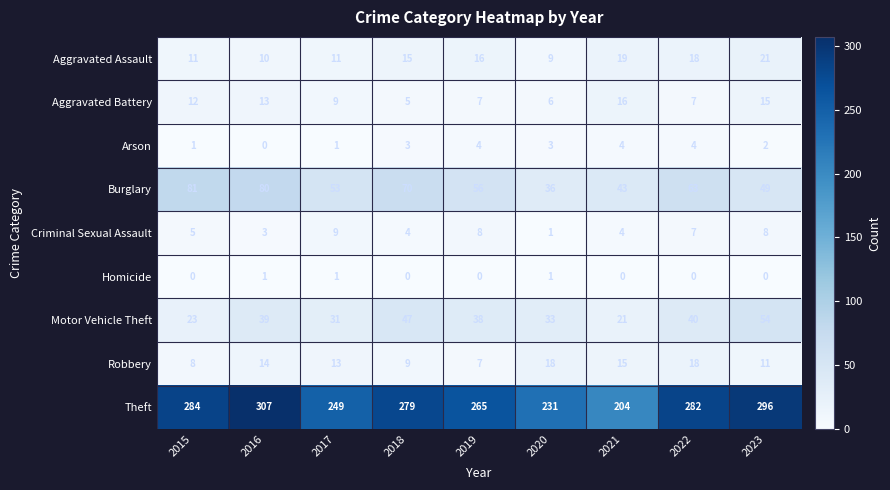

Where is Aggravated Assault nearest to the value 15?

2018